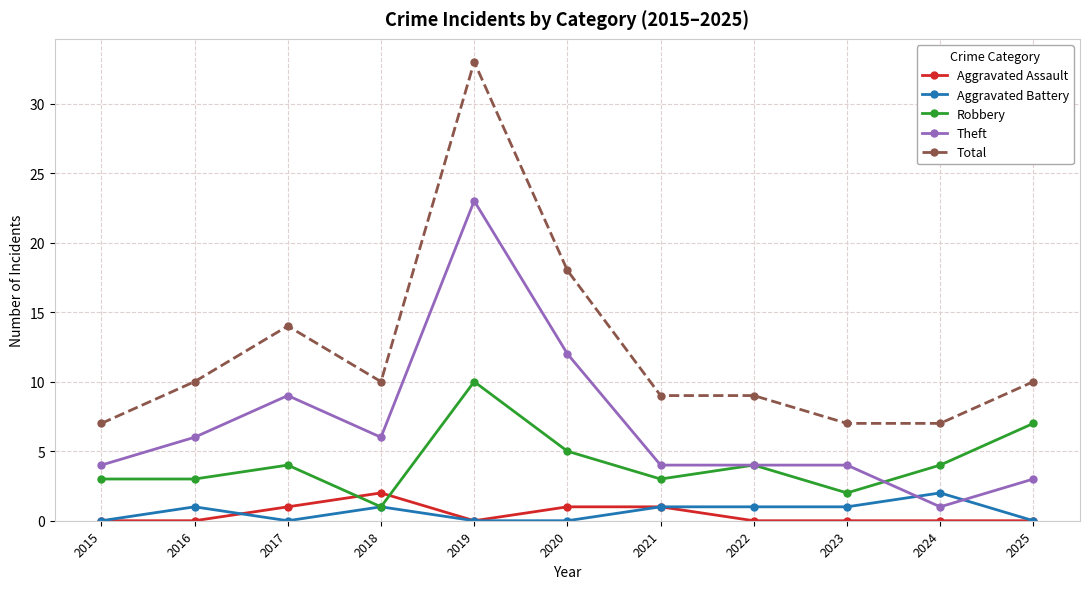

Read the Robbery value at 2024.

4